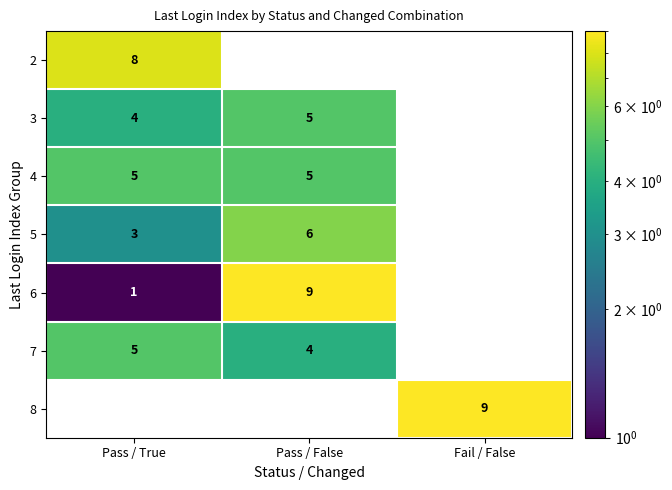

How many values in 4 are above zero?

2